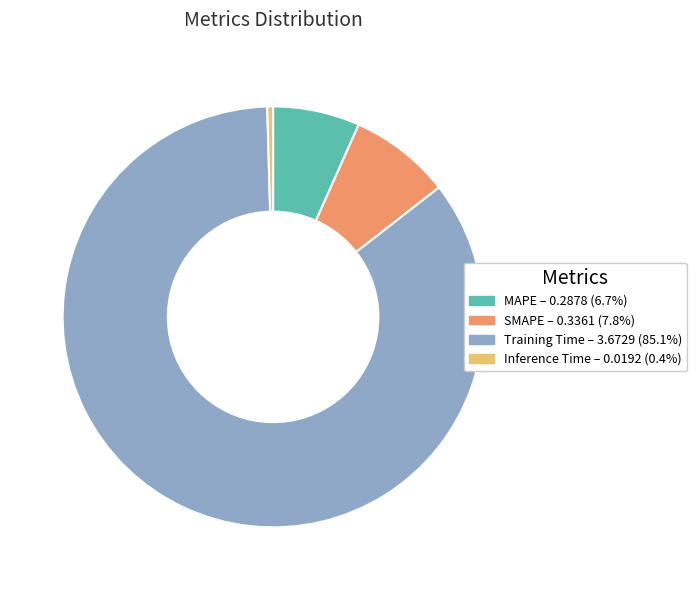

Do MAPE and Training Time together represent more than half of the pie?

Yes